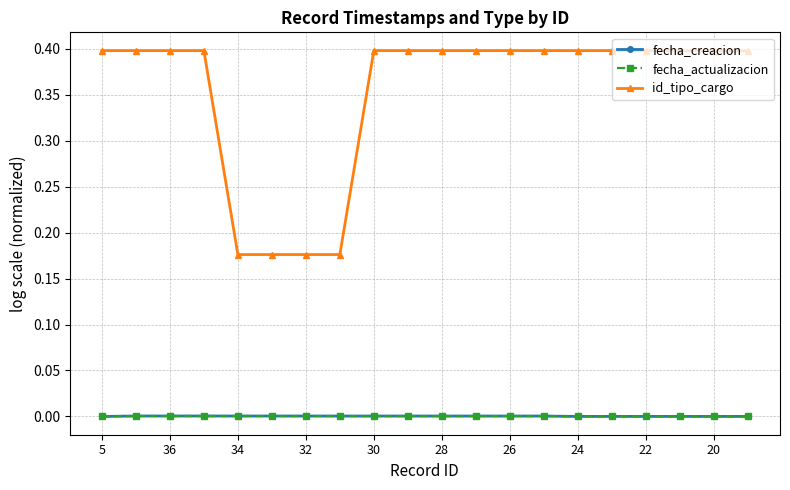

How many interior local peaks does the fecha_creacion series have?

1